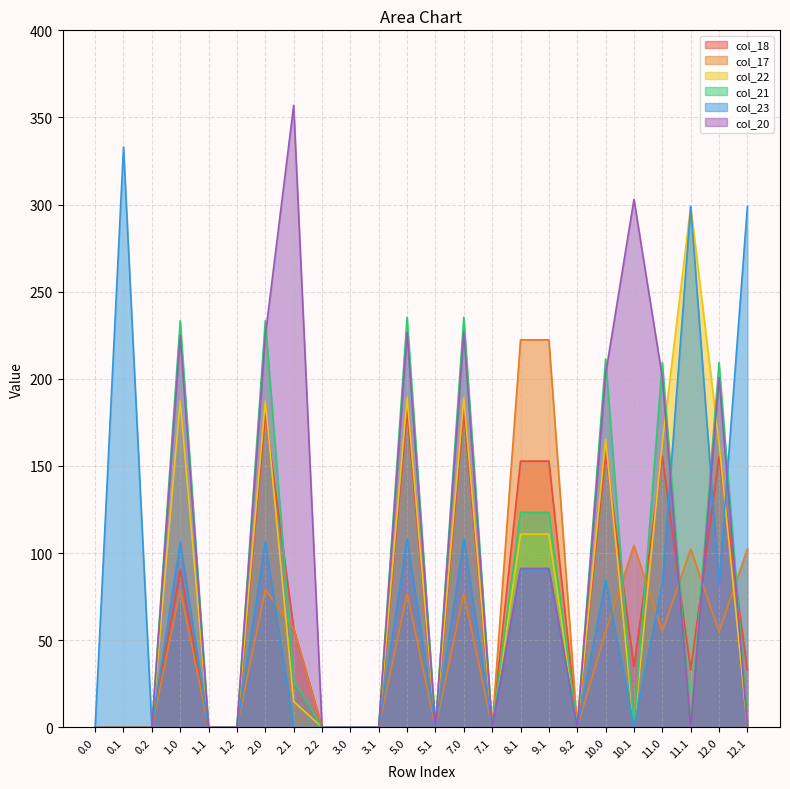

Which series has the widest spread of values?

col_20